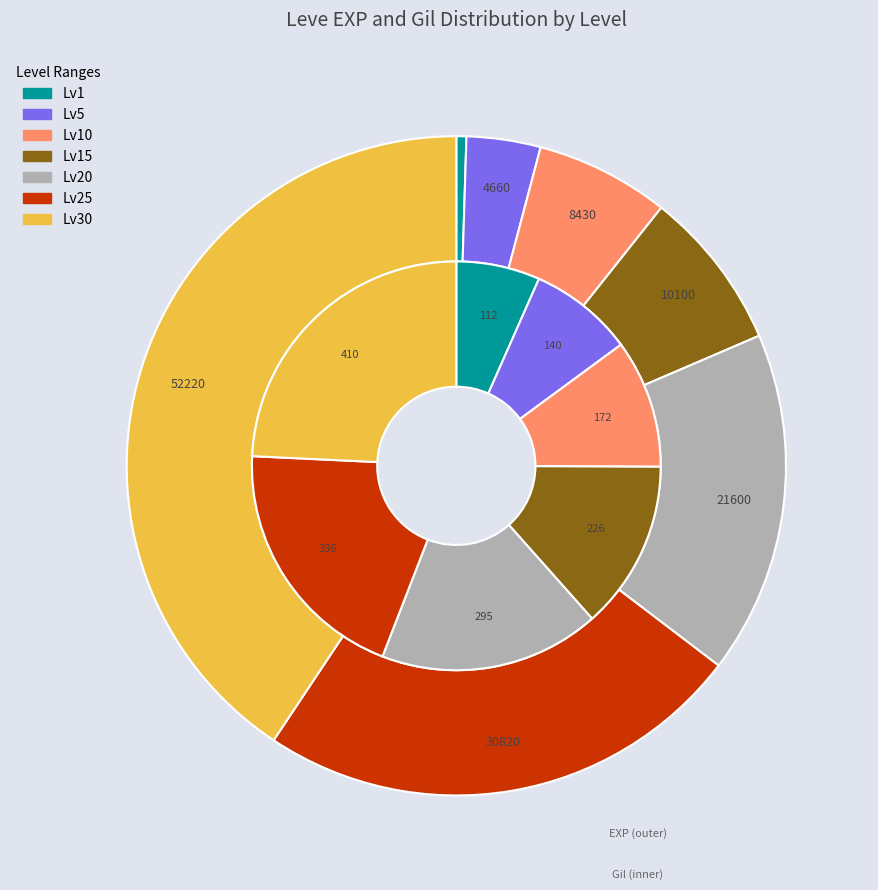

Which series has the largest range (max minus min)?

values_exp